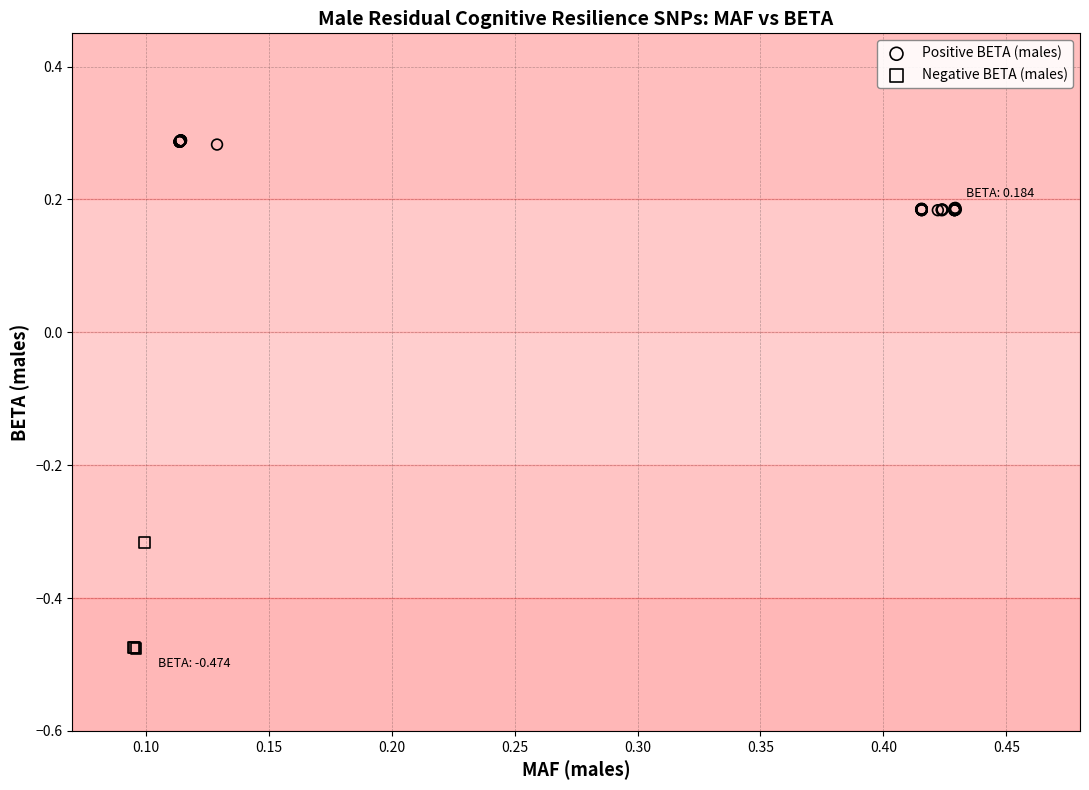

Which series contains the lowest Y value?

Negative BETA (males)